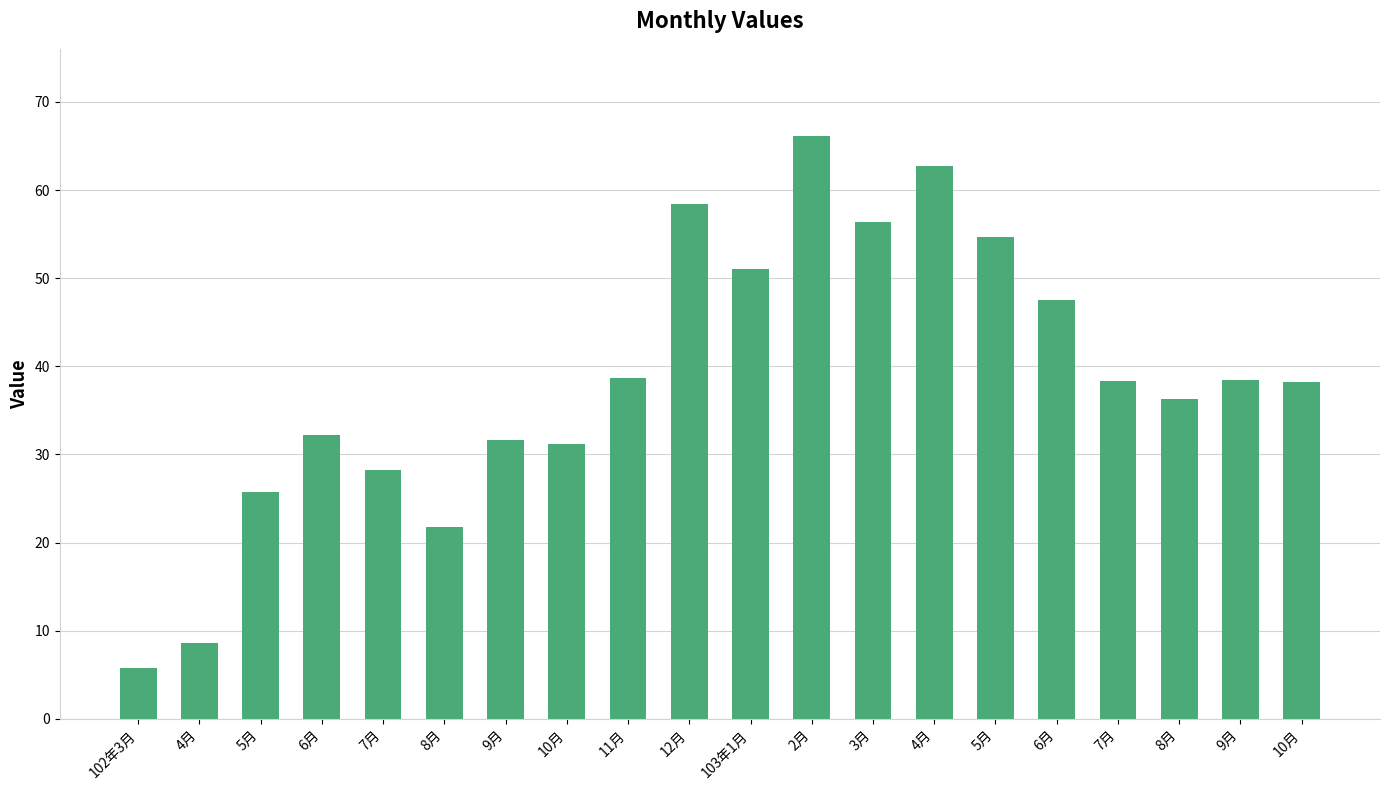

What is the difference between the maximum and minimum values?

60.3